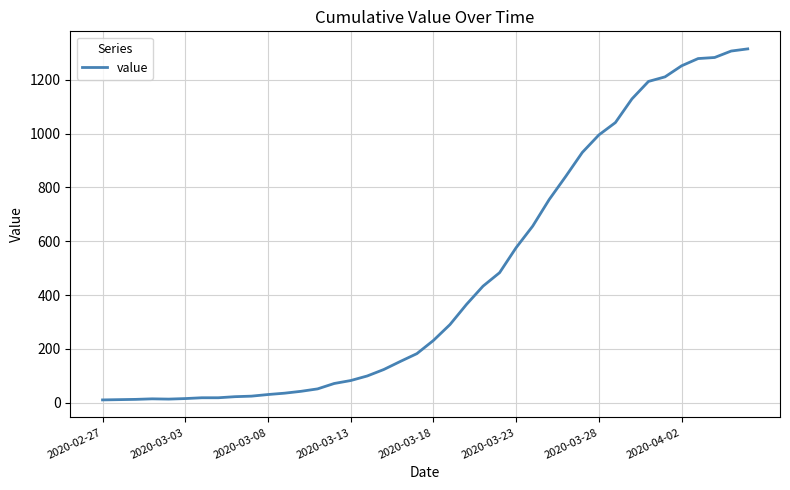

What is the difference between the maximum and minimum values?

1305